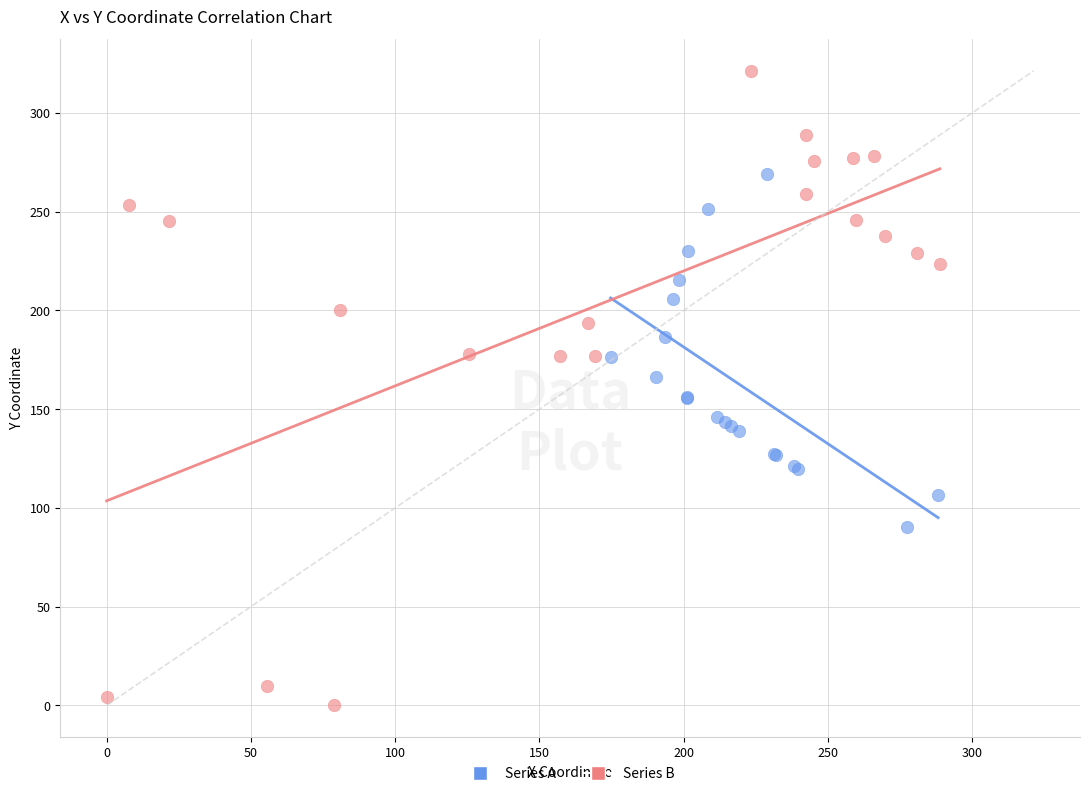

Which series reaches the minimum Y coordinate?

Series B